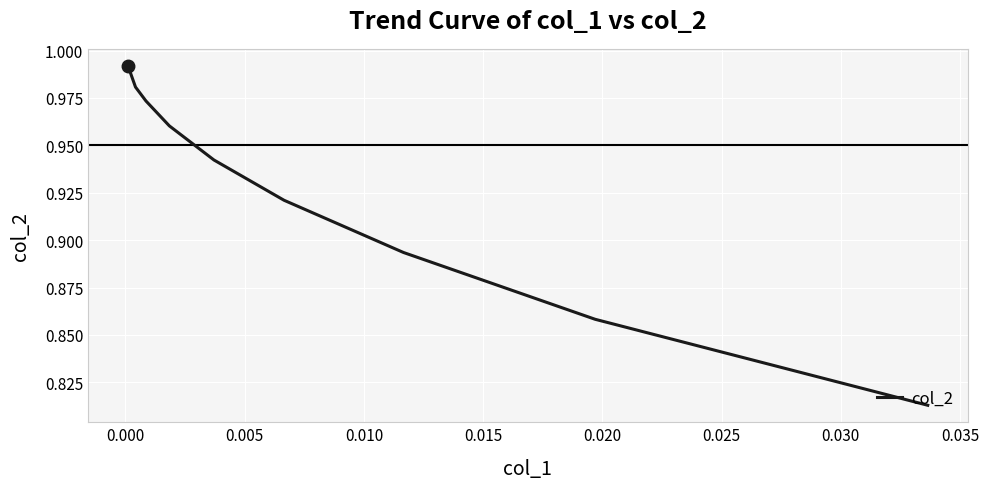

The value at 0.015 is 0.6. True or false?

False